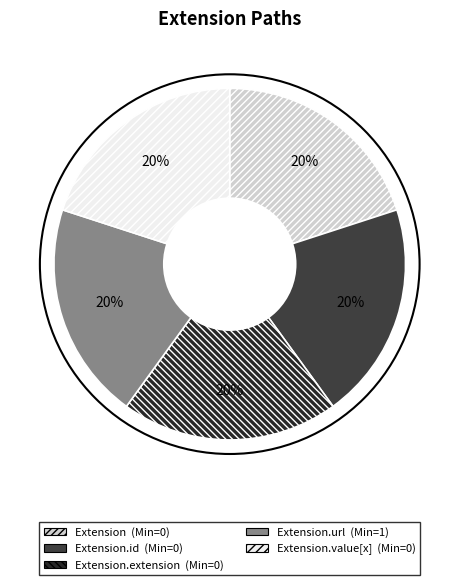

To the nearest percent, what is the average slice percentage?

20%